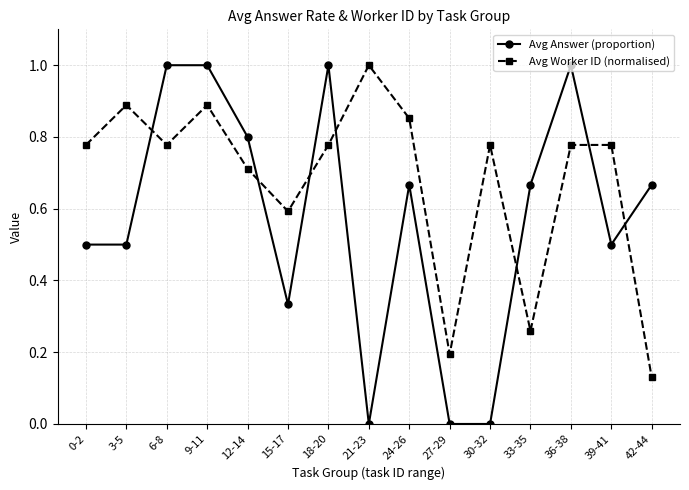

The Avg Worker ID (normalised) series shows 1.0 at 21-23. True or false?

True